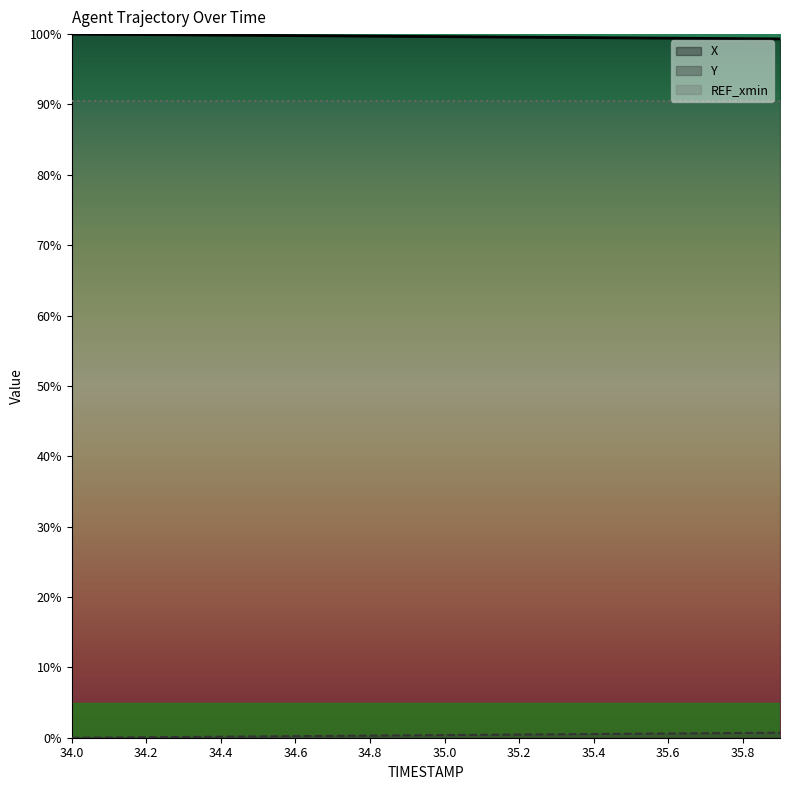

What is the difference between the highest and lowest values at 35.1?

99.2